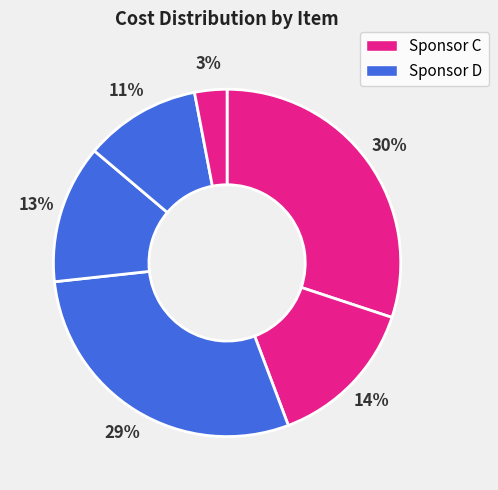

Does any single category account for the majority?

No